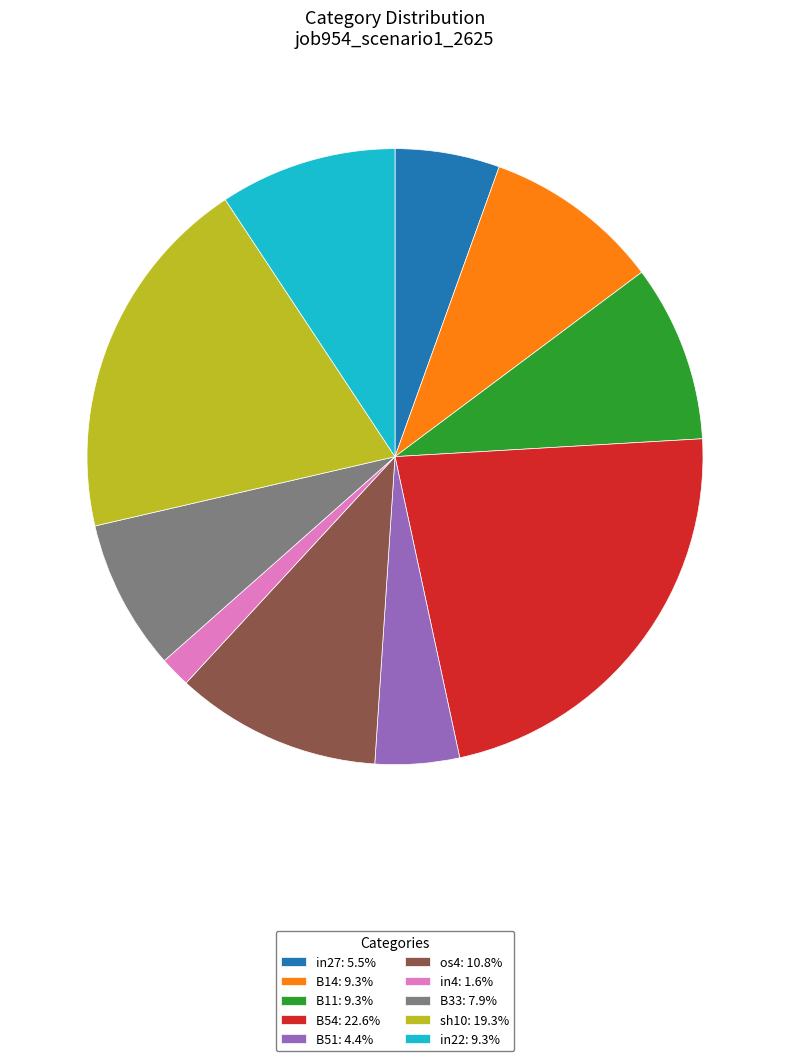

Does B14 account for over 50% of the chart?

No